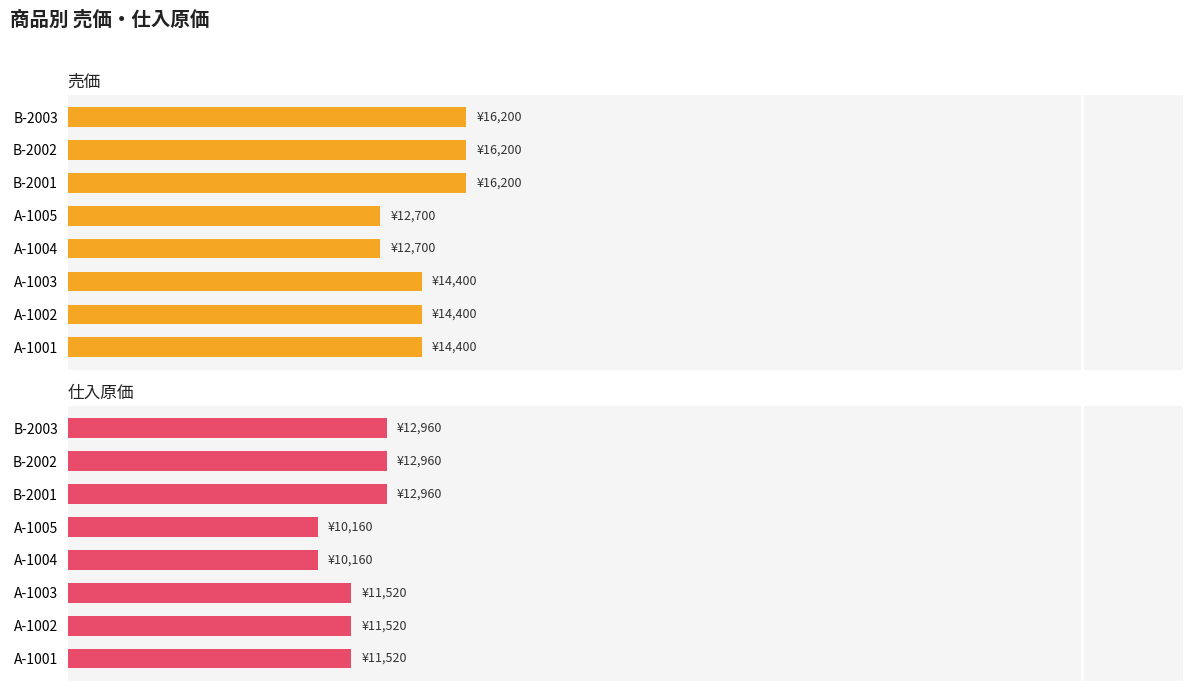

Which series has the largest total across all categories?

売価